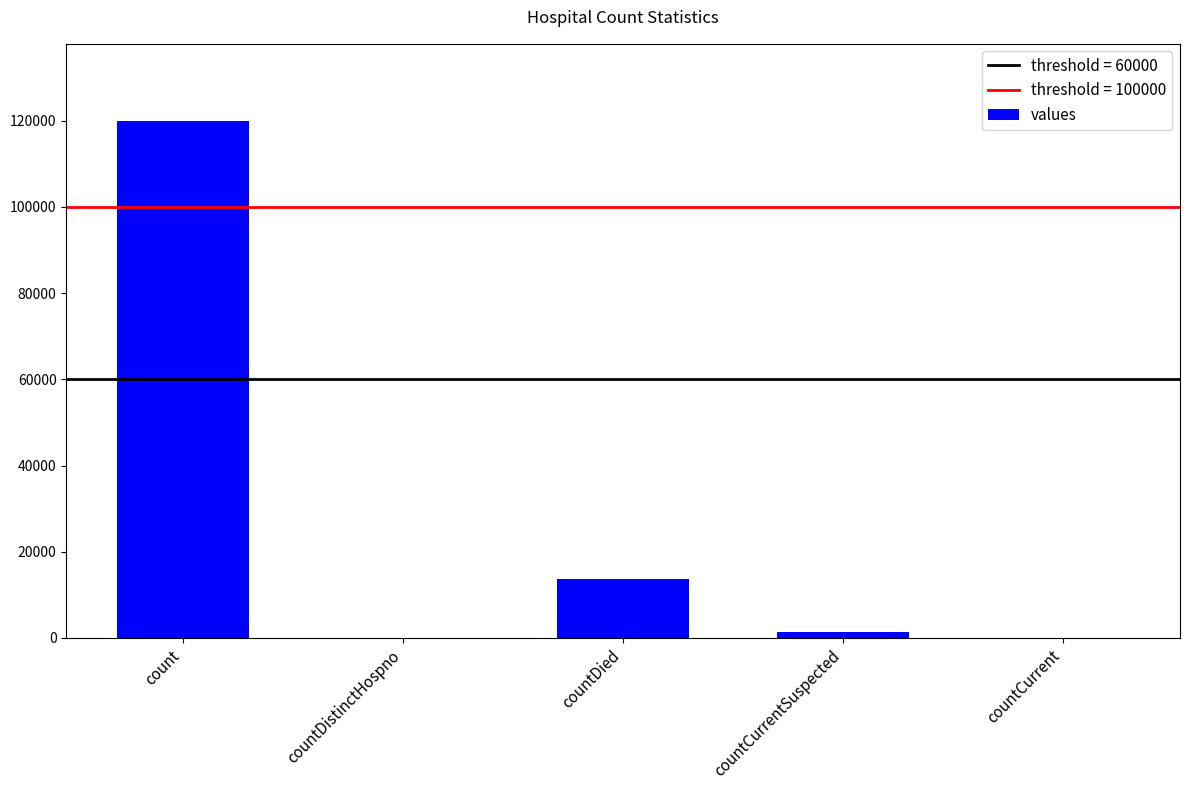

Is it true that the value at countDistinctHospno is -65557?

False